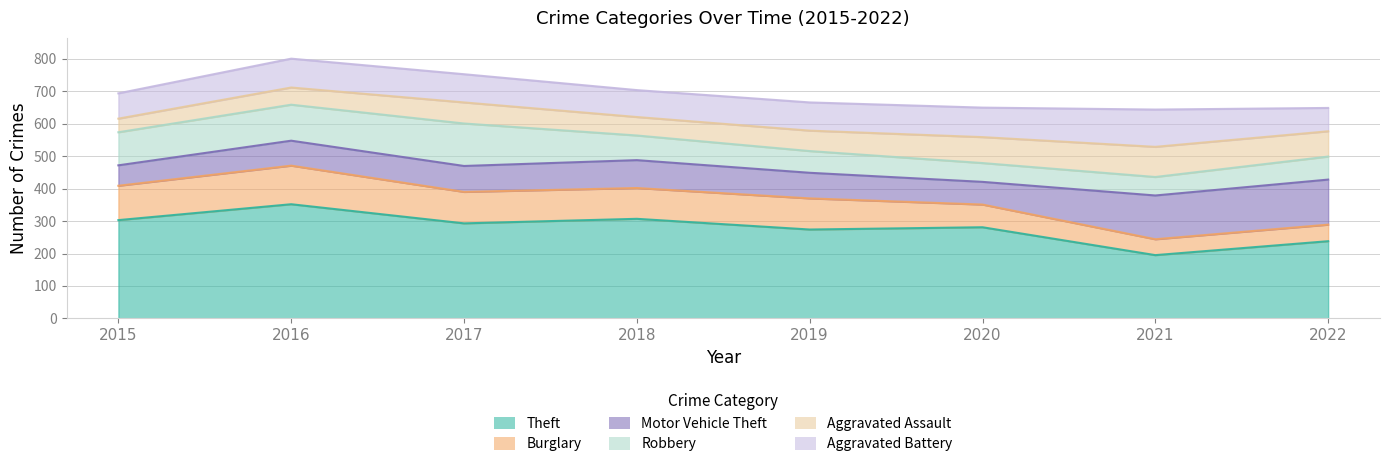

At 2022, list the series in order from largest to smallest.

Theft, Motor Vehicle Theft, Aggravated Assault, Aggravated Battery, Robbery, Burglary